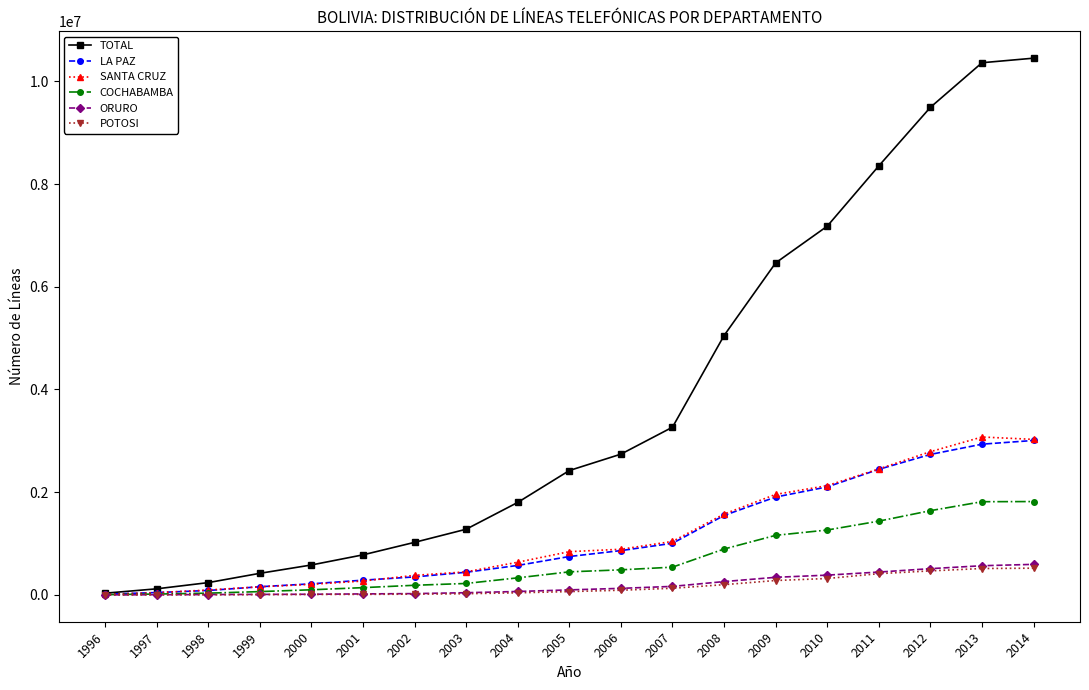

What is the greatest value displayed?

10450341